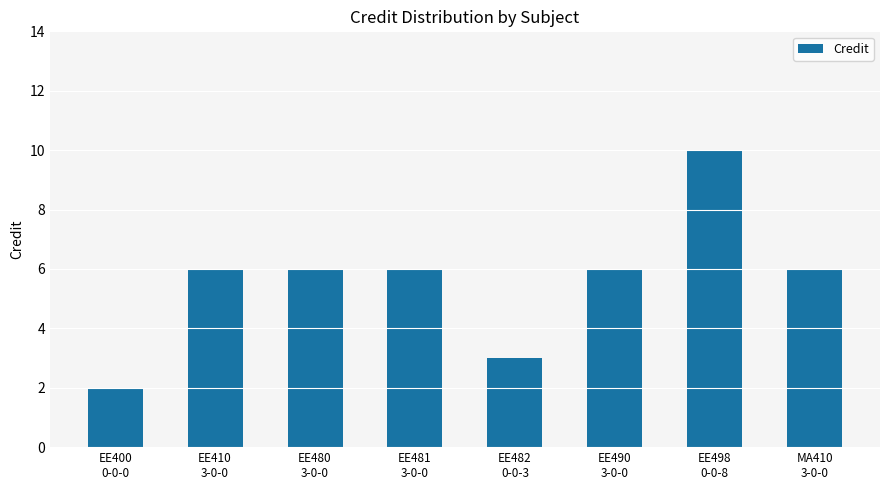

Reading right to left, transcribe all the data shown in this chart.

MA410
3-0-0=6	EE498
0-0-8=10	EE490
3-0-0=6	EE482
0-0-3=3	EE481
3-0-0=6	EE480
3-0-0=6	EE410
3-0-0=6	EE400
0-0-0=2